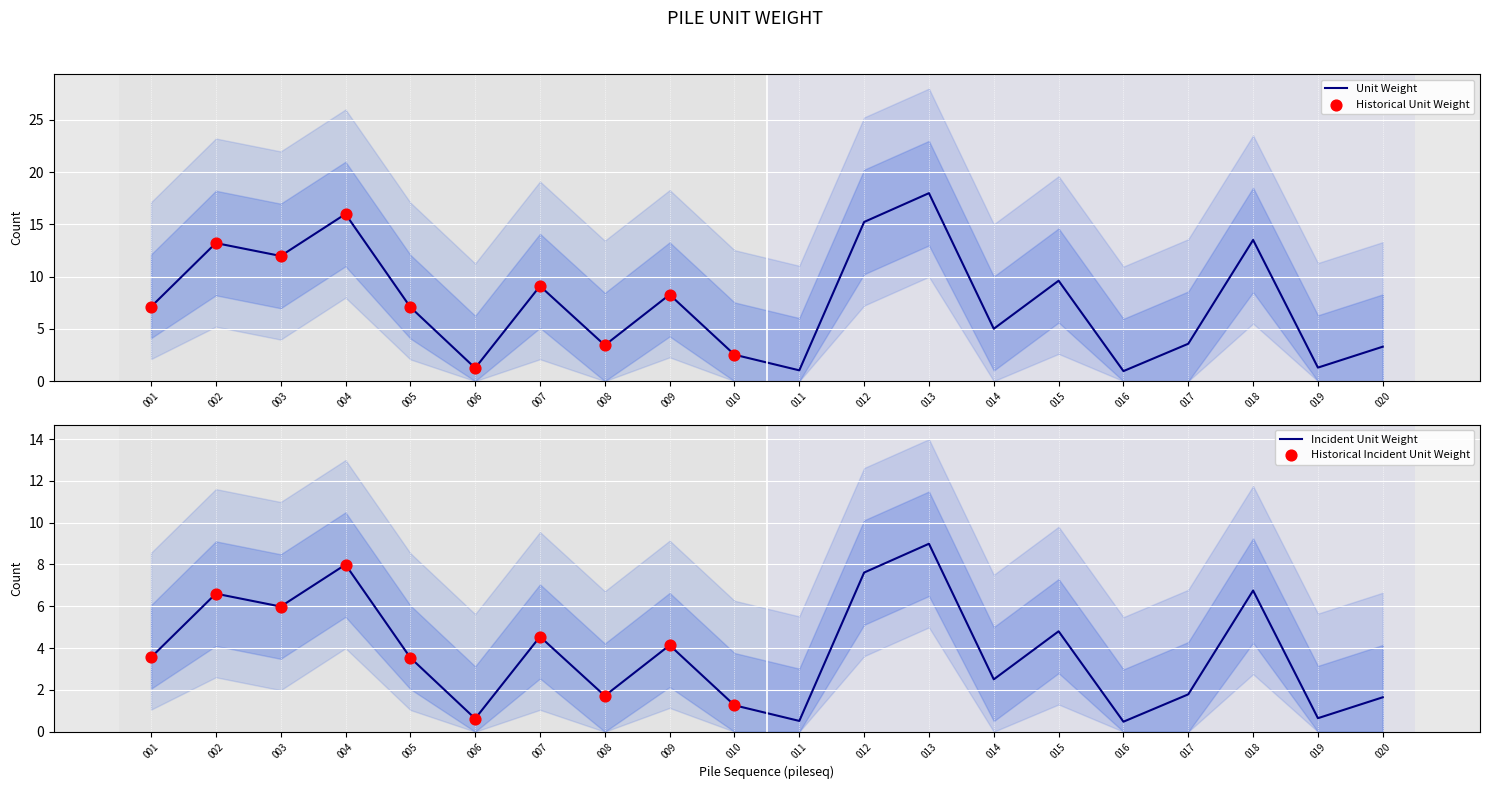

At which category is the sum across all series the highest?

013